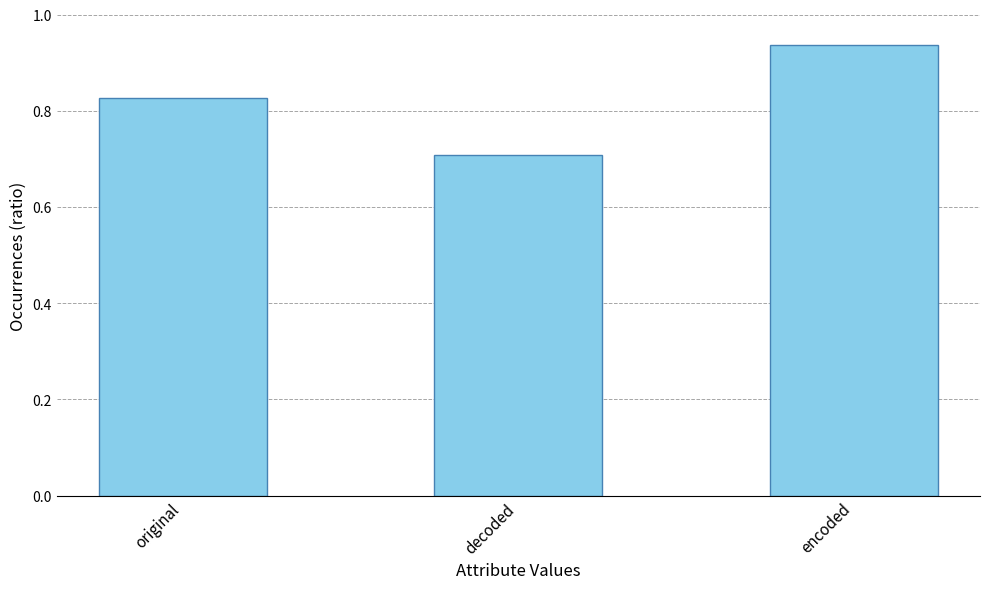

Rank the categories by value from lowest to highest.

decoded, original, encoded